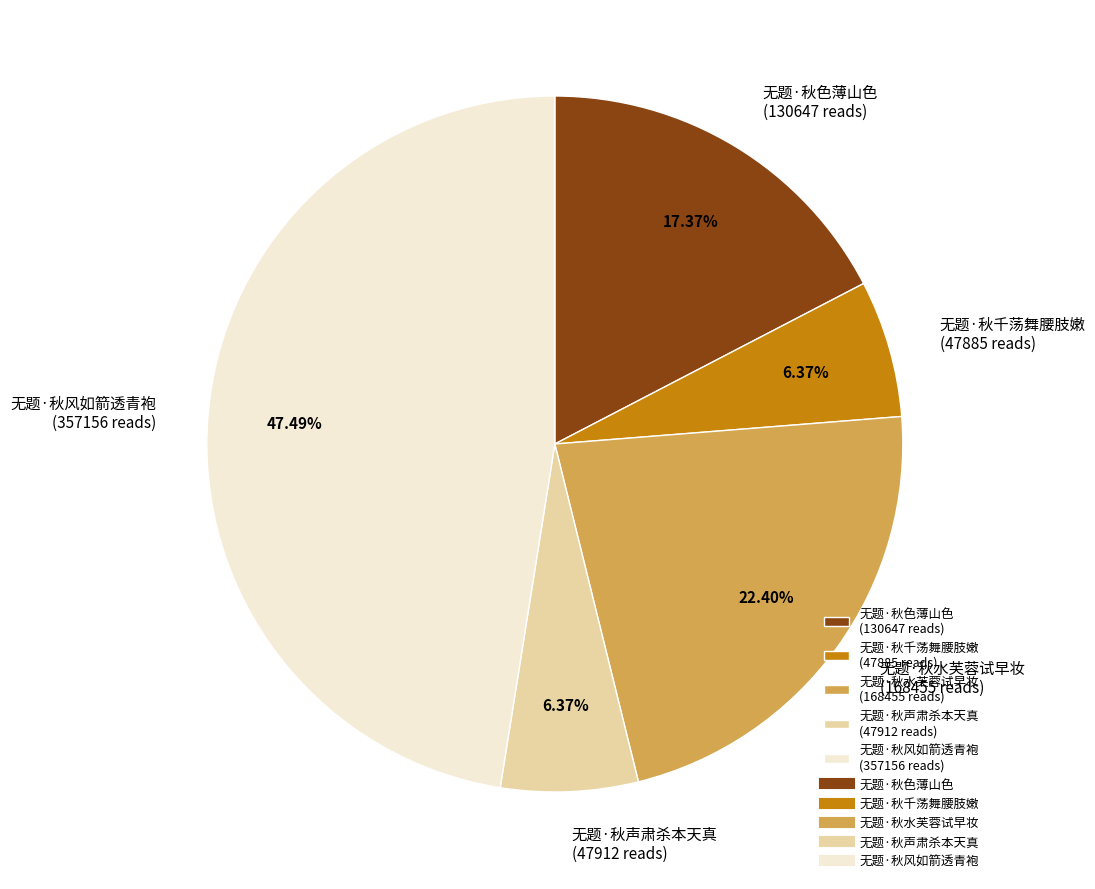

To the nearest percent, what is the difference between the 无题·秋水芙蓉试早妆 and 无题·秋声肃杀本天真 slice percentages?

16%